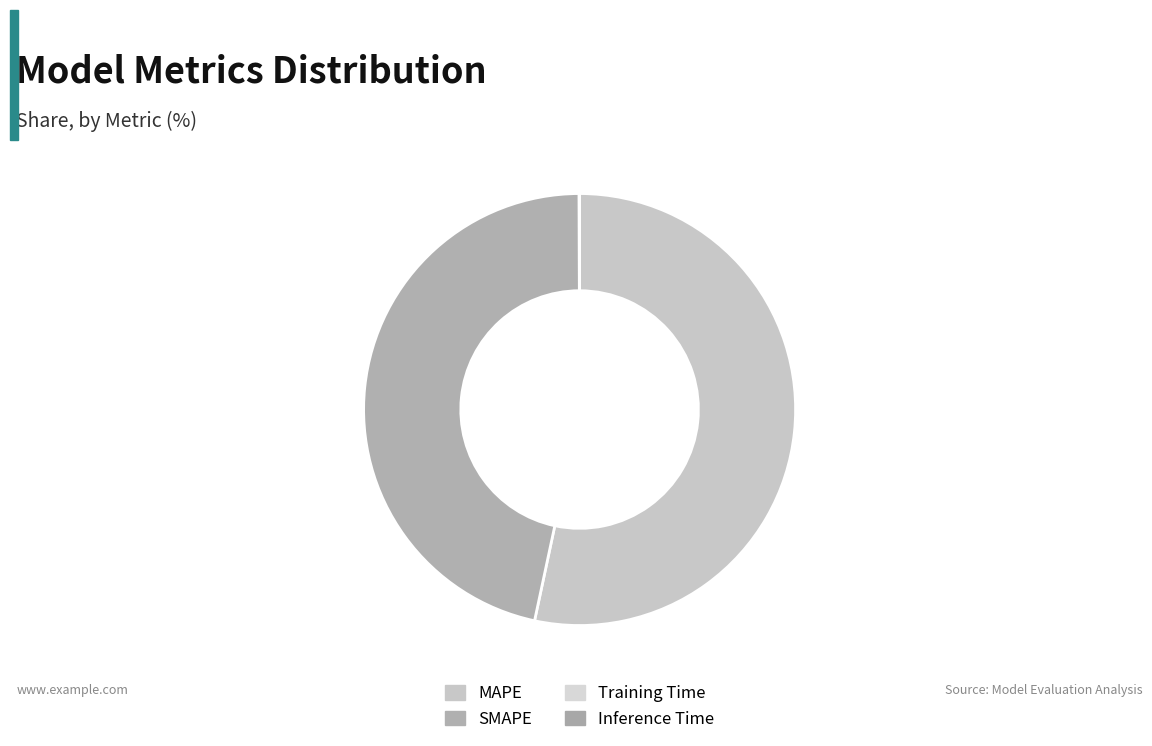

To the nearest percent, what percentage of the pie is MAPE?

53%